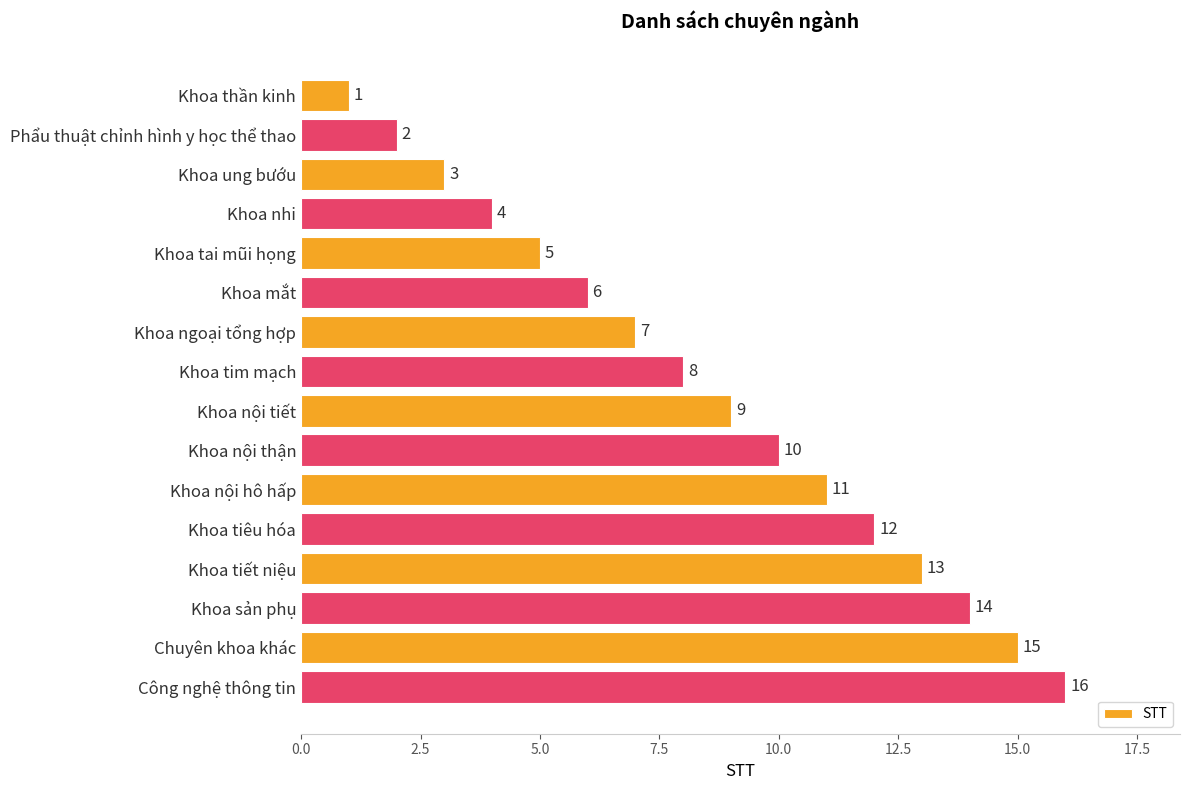

Is it true that the value at Khoa sản phụ is 14?

True